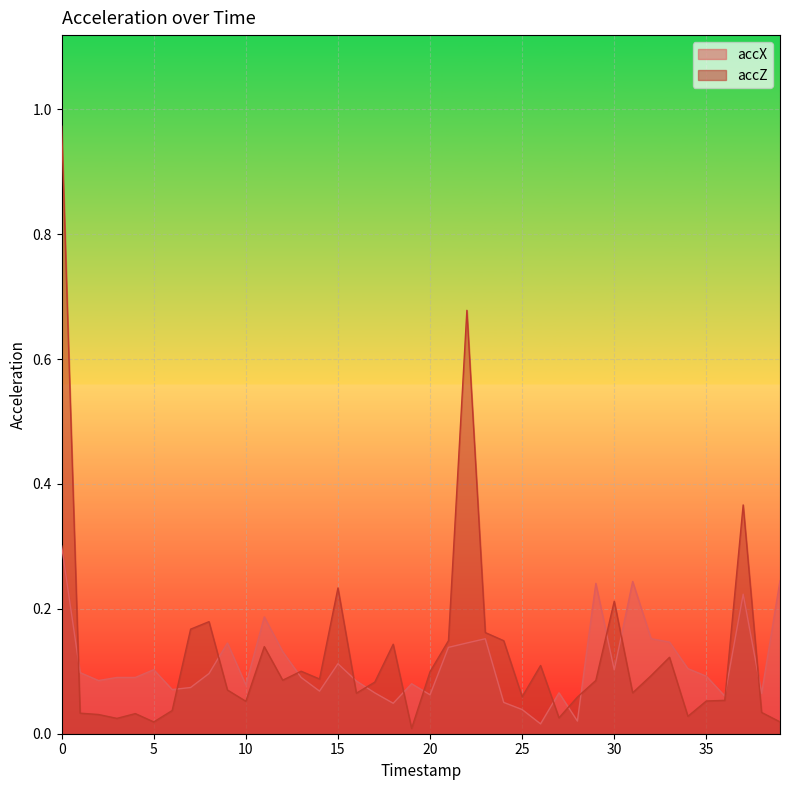

Which series has the widest spread of values?

accZ